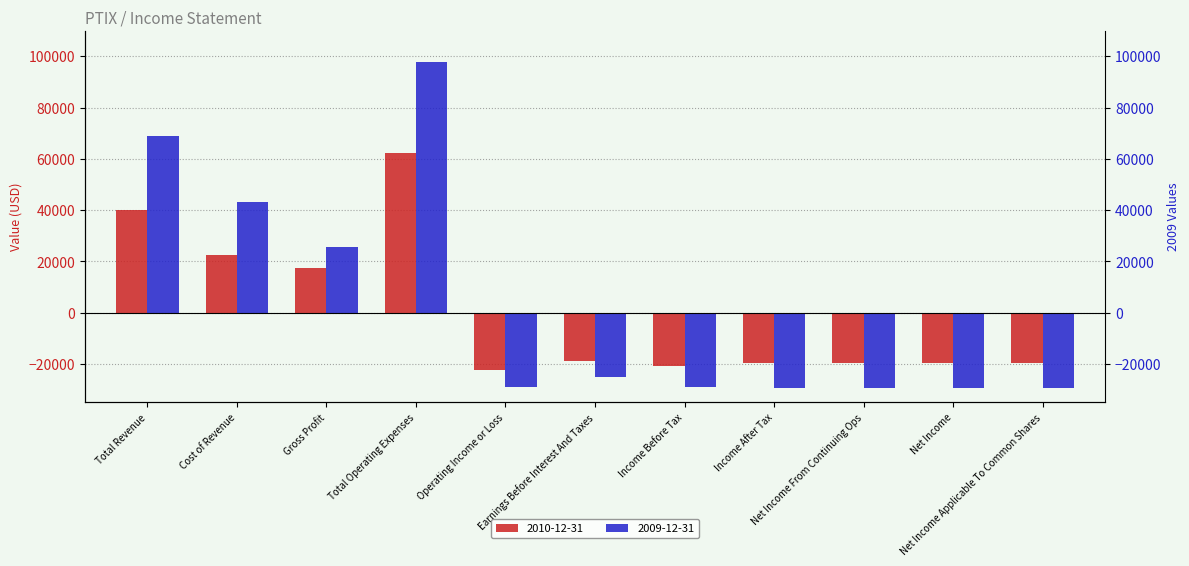

List the series in order of their overall mean, highest first.

2009-12-31, 2010-12-31